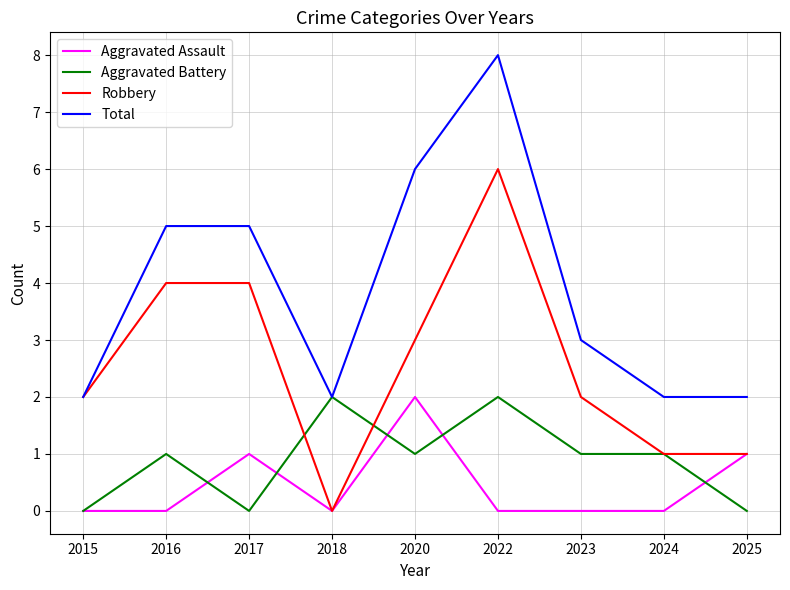

At 2016, list the series in order from largest to smallest.

Total, Robbery, Aggravated Battery, Aggravated Assault